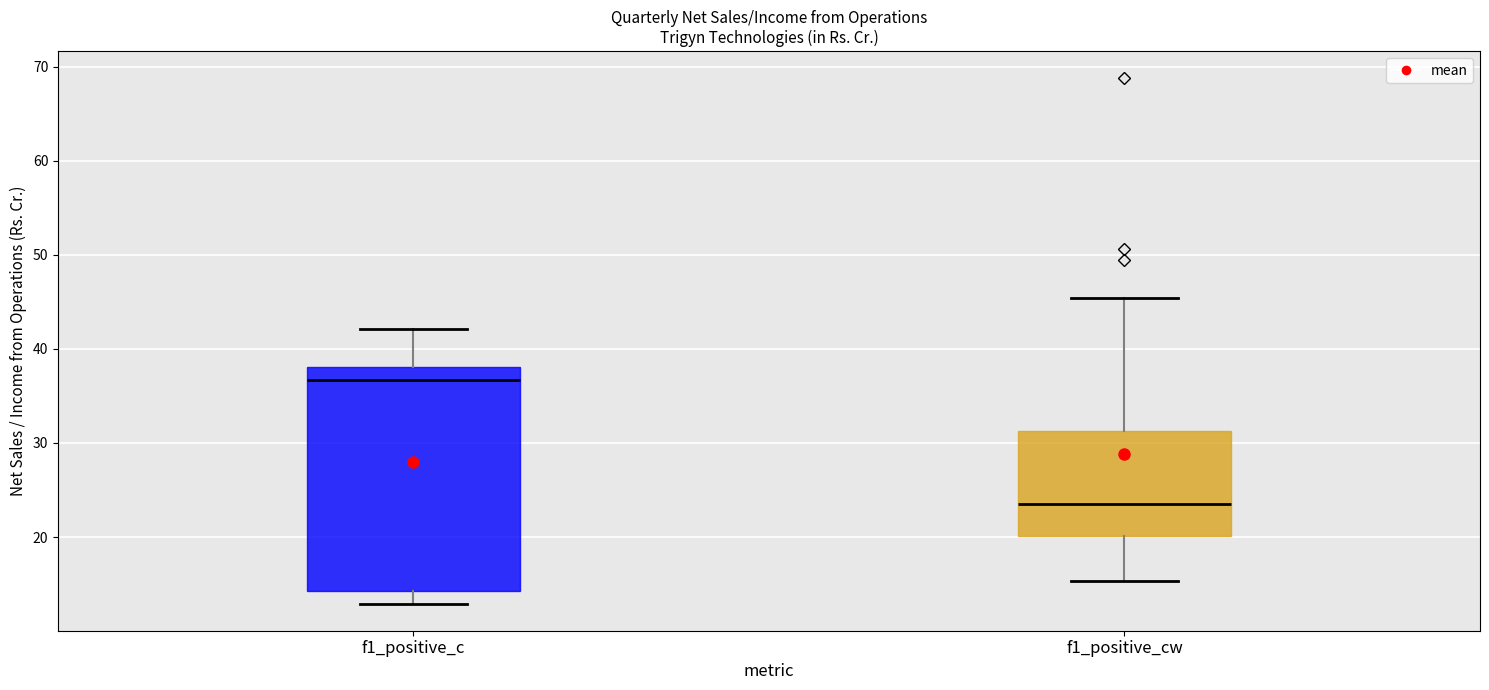

Where is the upper edge of the box for f1_positive_c on the y-axis? The values are not printed on the chart, so give them approximately, as read against the axis.

38